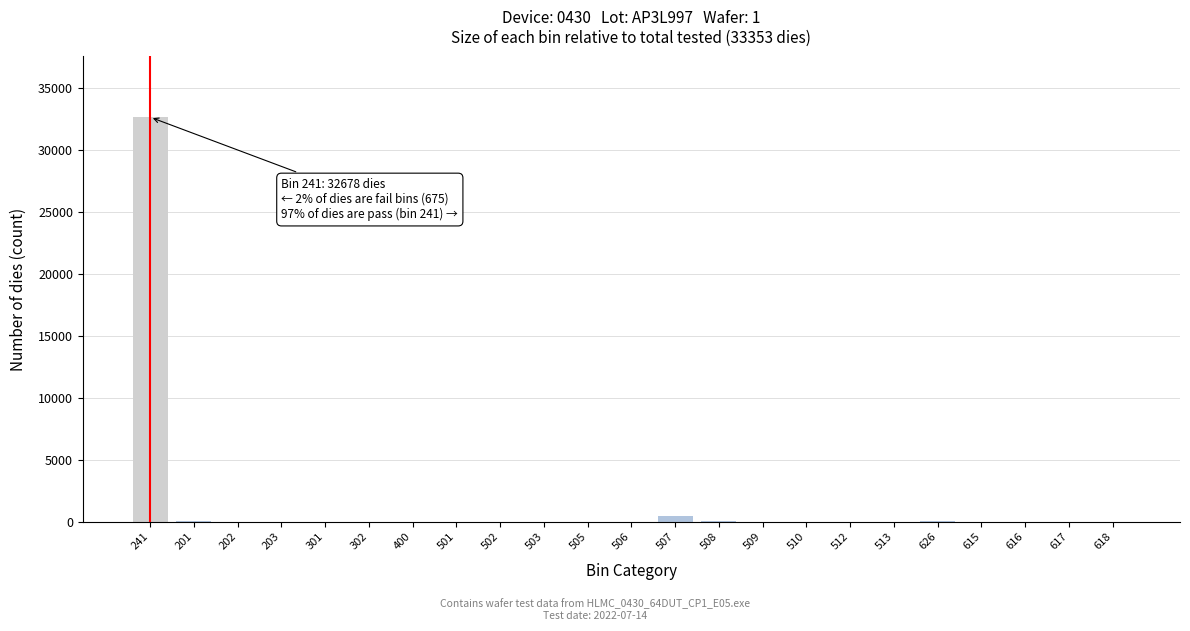

What is the sum of all values?

33346